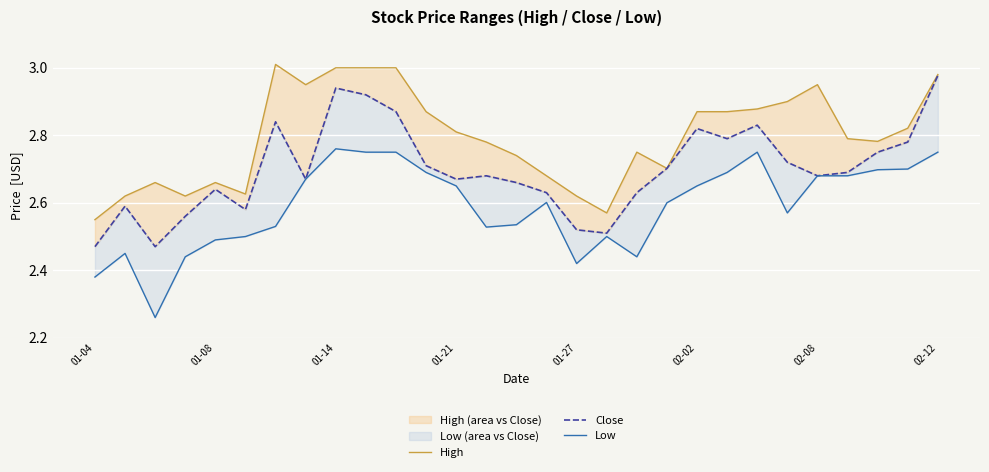

In High, how many points are lower than both neighbors (excluding endpoints)?

6